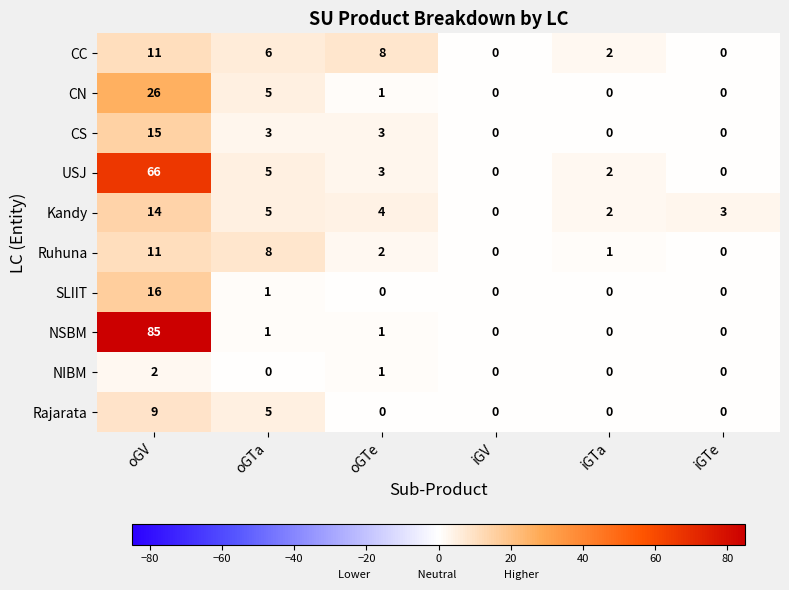

What is the difference between the Rajarata values at oGV and oGTe?

9